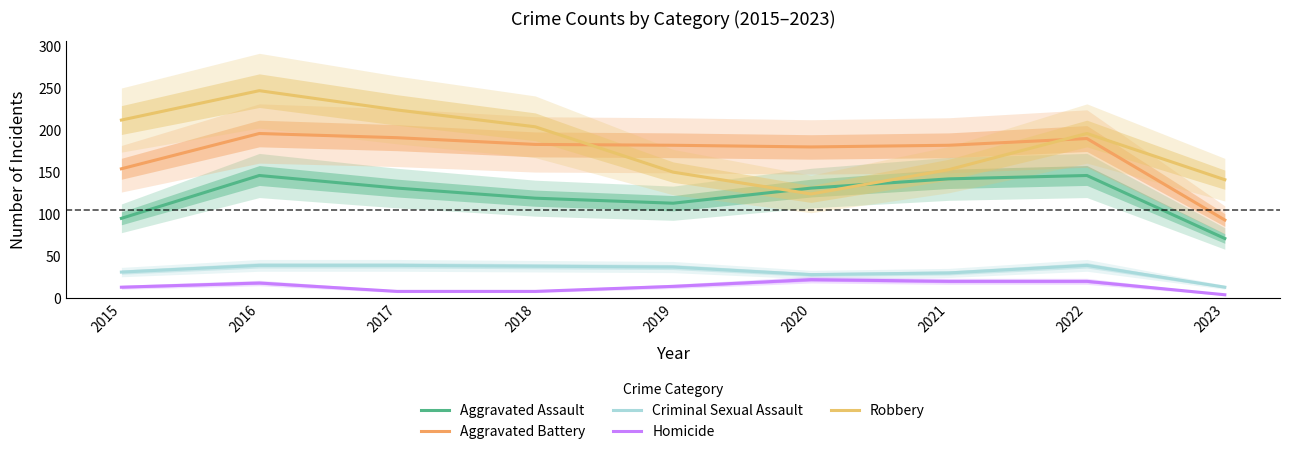

What is the value of the Aggravated Battery point at the 9th from the left?

93